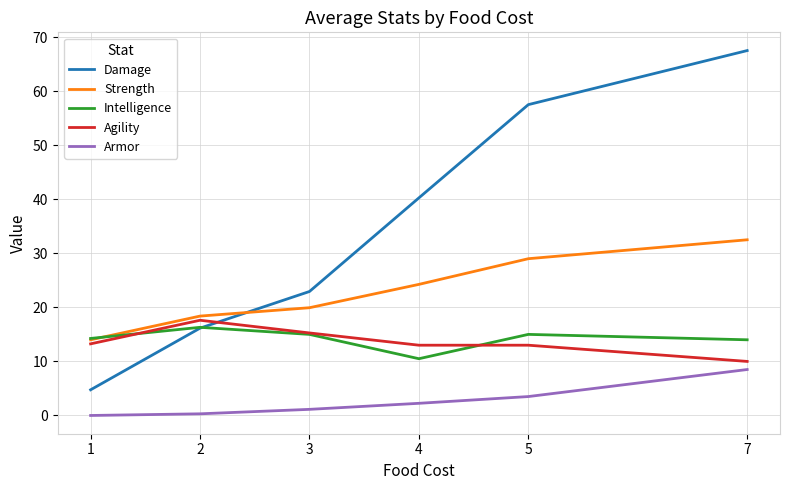

Which series has the largest range (max minus min)?

Damage